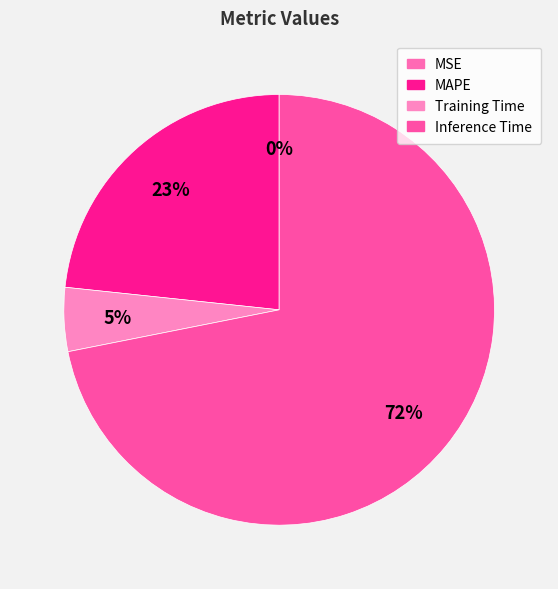

Is there any slice that represents more than half of the pie?

Yes